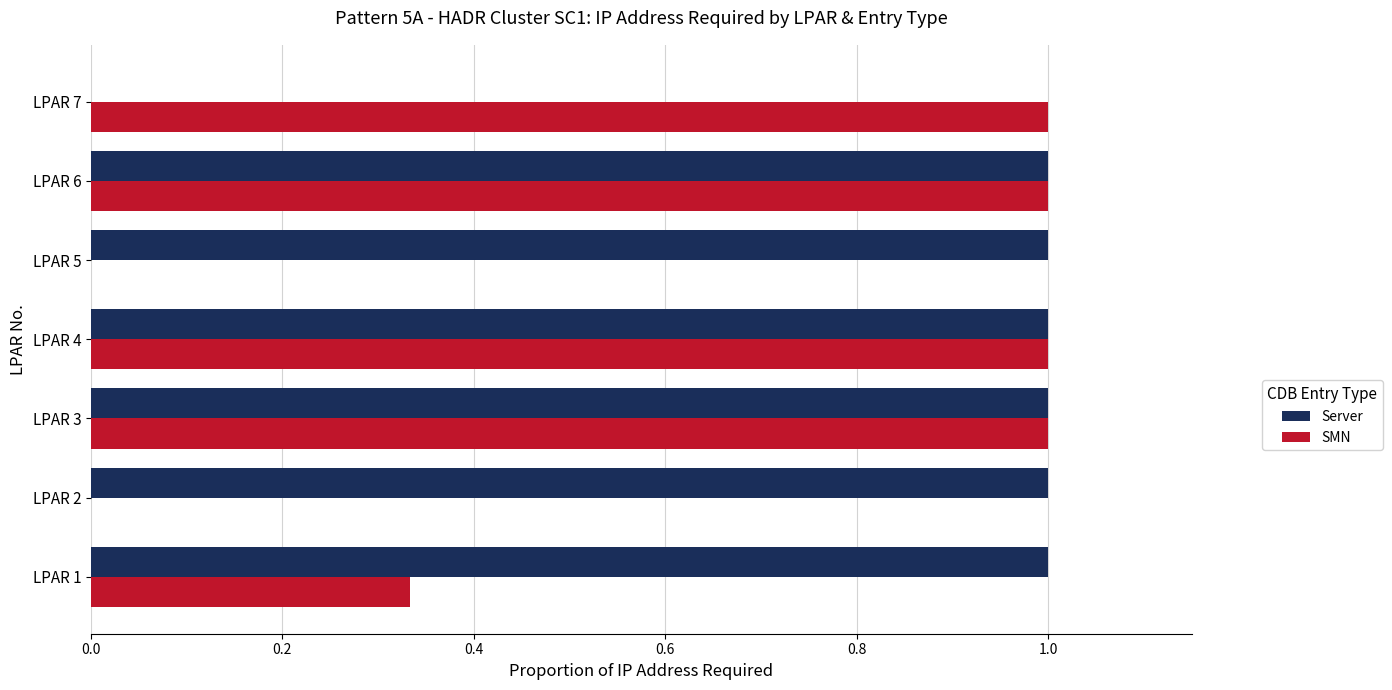

What is the sum of all SMN values?

4.3